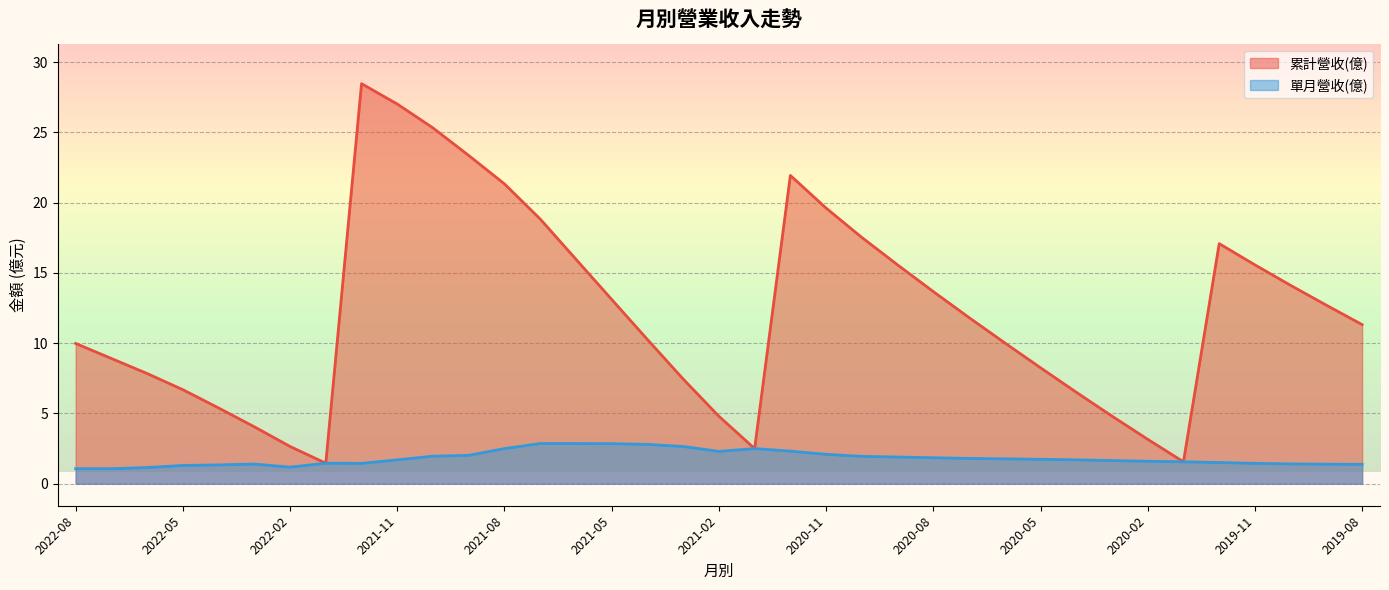

Reading left to right, what are all the values shown in this chart?

累計營收(億): 10.0	8.9	7.8	6.7	5.4	4.0	2.6	1.5	28.5	27.0	25.3	23.4	21.3	18.8	16.0	13.1	10.3	7.5	4.8	2.5	21.9	19.6	17.5	15.6	13.7	11.8	10.0	8.2	6.5	4.8	3.2	1.6	17.1	15.6	14.1	12.7	11.3
單月營收(億): 1.1	1.1	1.1	1.3	1.3	1.4	1.2	1.5	1.4	1.7	2.0	2.0	2.5	2.9	2.9	2.9	2.8	2.6	2.3	2.5	2.3	2.1	1.9	1.9	1.9	1.8	1.8	1.7	1.7	1.6	1.6	1.6	1.5	1.4	1.4	1.4	1.4